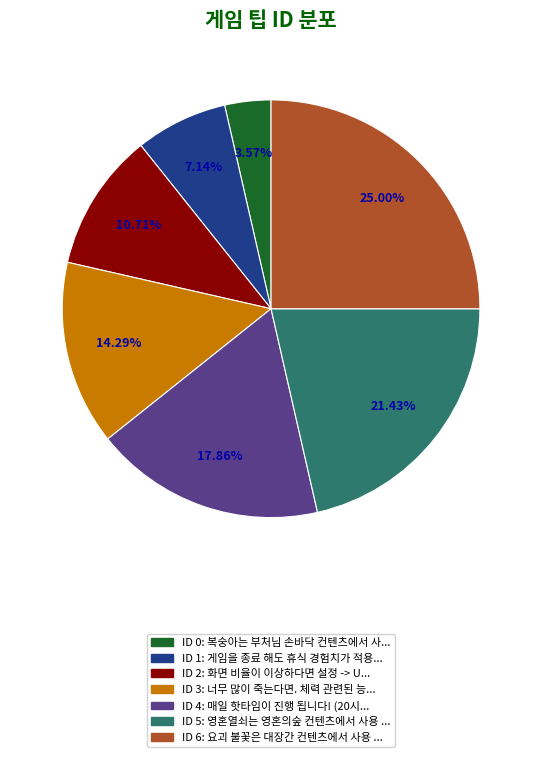

How many slices are in this pie chart?

7